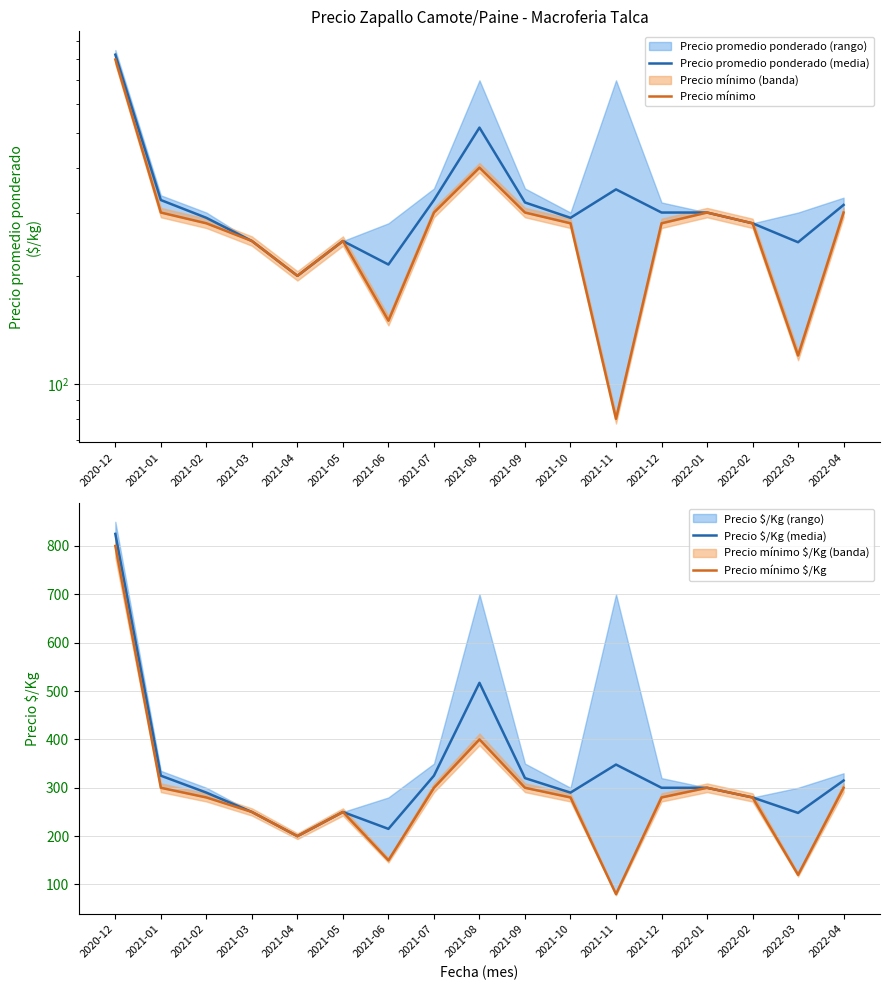

What is the average value of the Precio mínimo series?

286